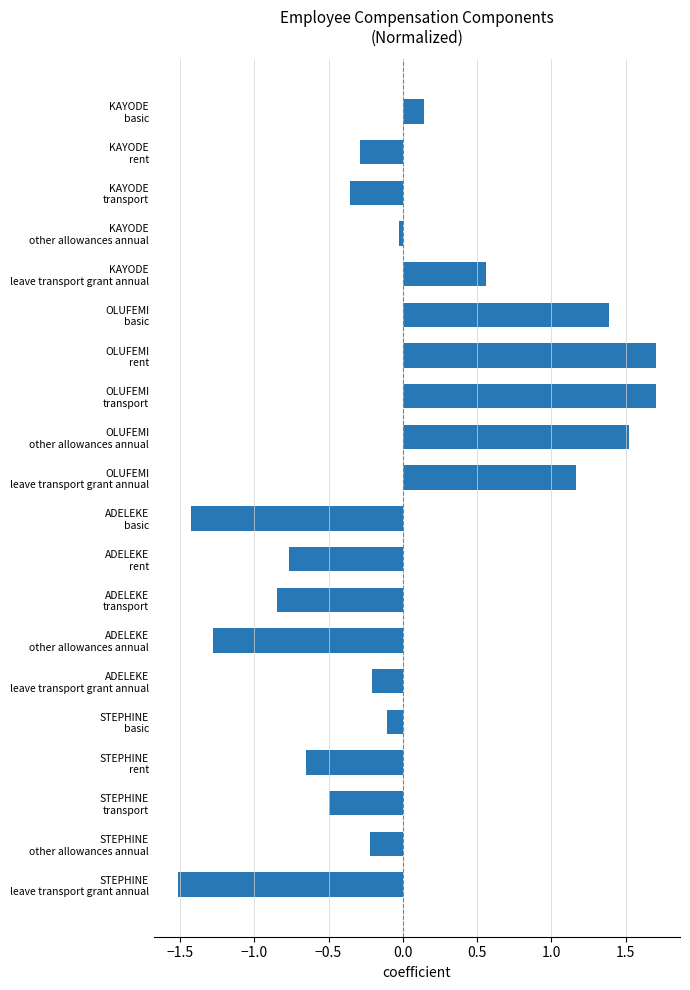

What is the smallest value displayed?

-1.5